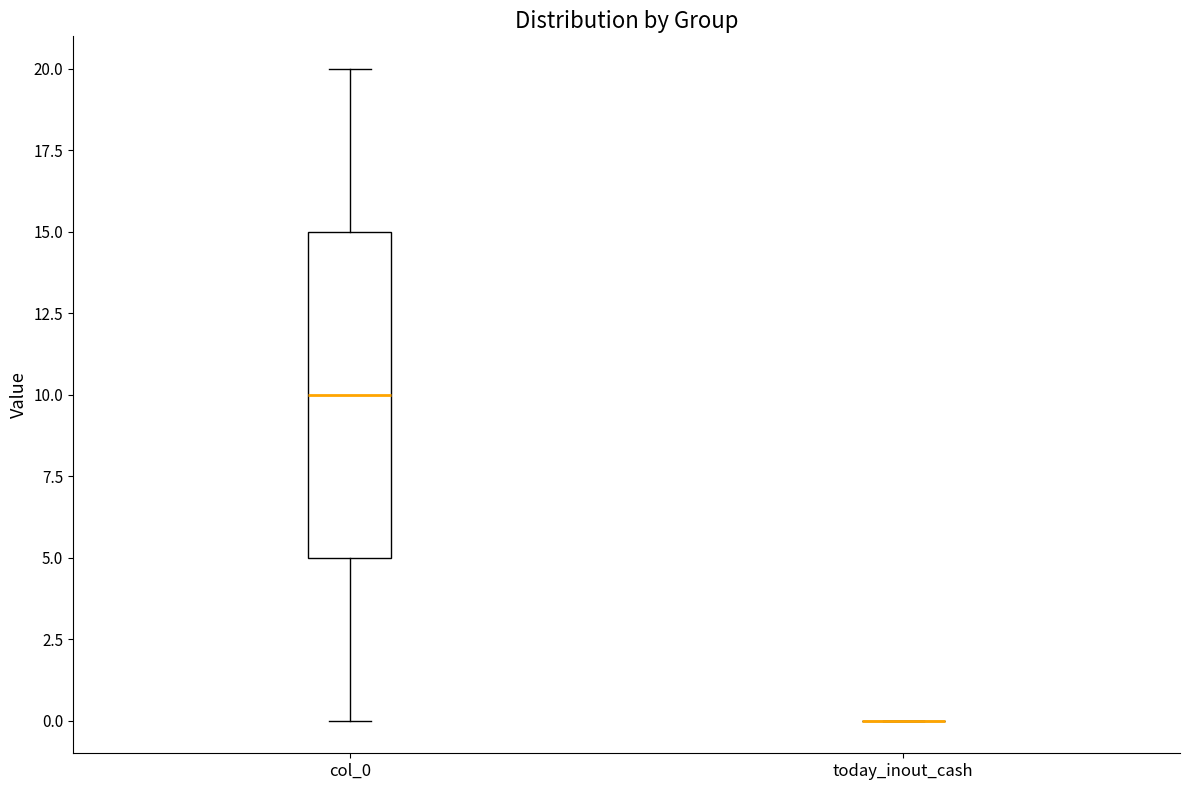

Reading left to right, read every box against the y-axis: the position of its median line, the range the box covers, and the ends of its whiskers. The values are not printed on the chart, so give them approximately, as read against the axis.

col_0: median 10, box 5 to 15, whiskers 0 to 20
today_inout_cash: box collapsed to a line at 0, whiskers 0 to 0